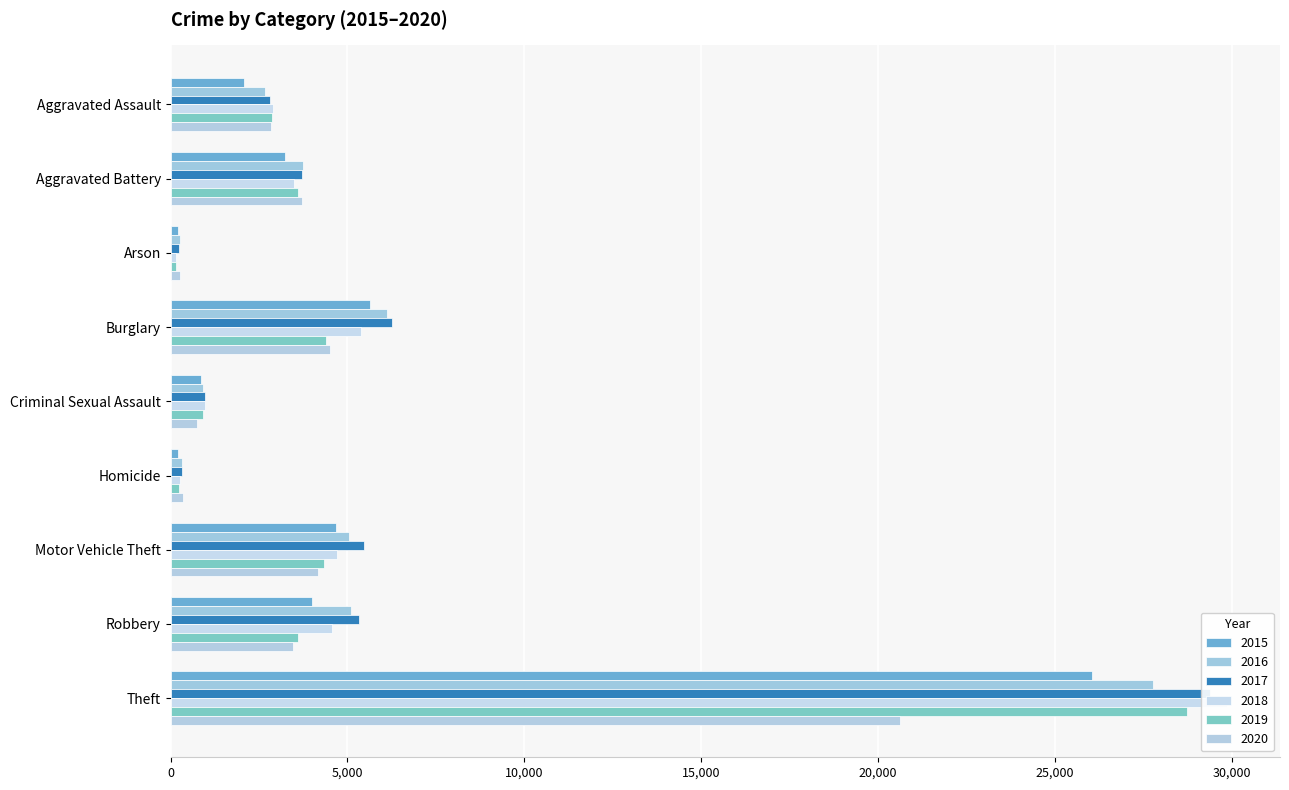

What is the total value across all series at Arson?

1274